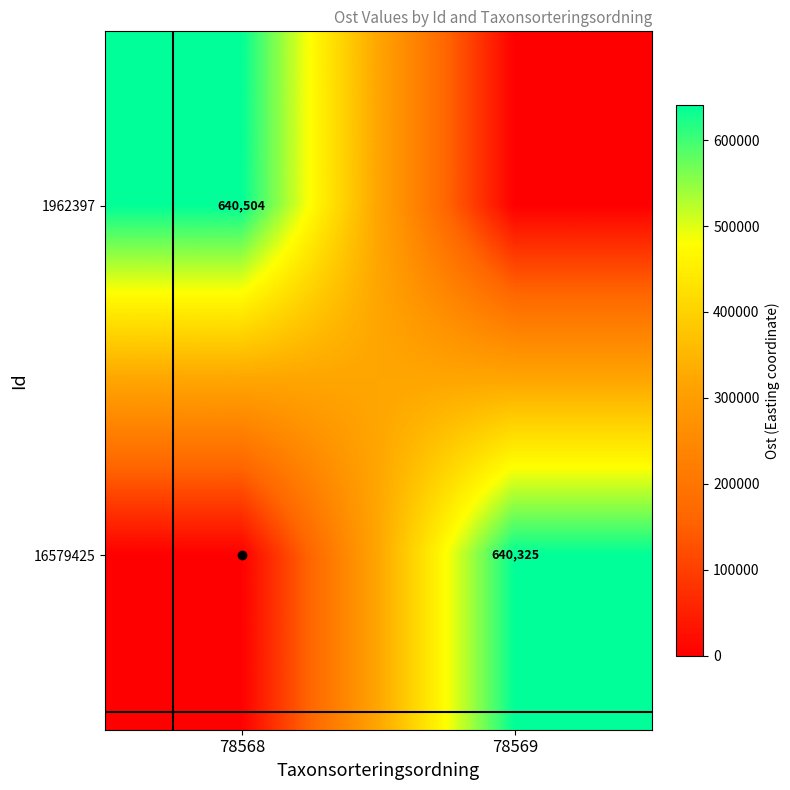

Is it true that 16579425 equals 857442 at 78569?

False